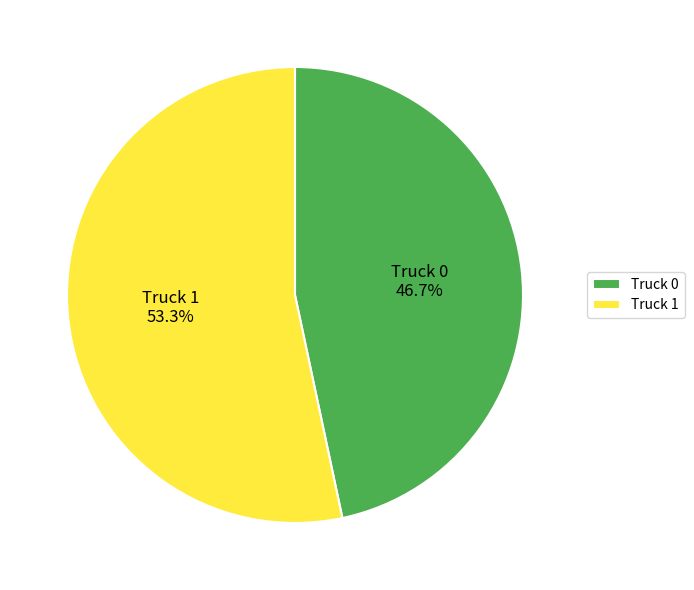

How many segments does this pie chart have?

2